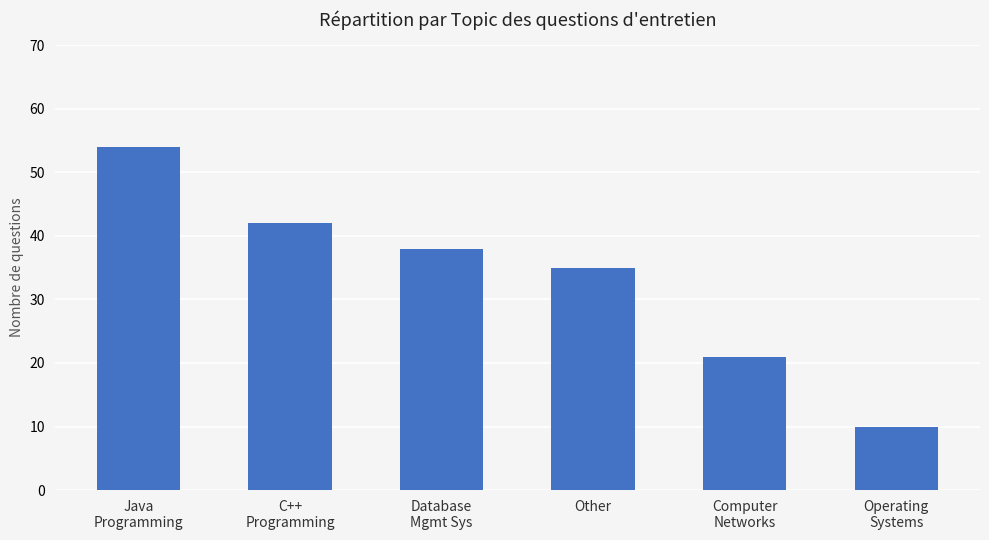

Is it true that the value at Computer
Networks is 21?

True